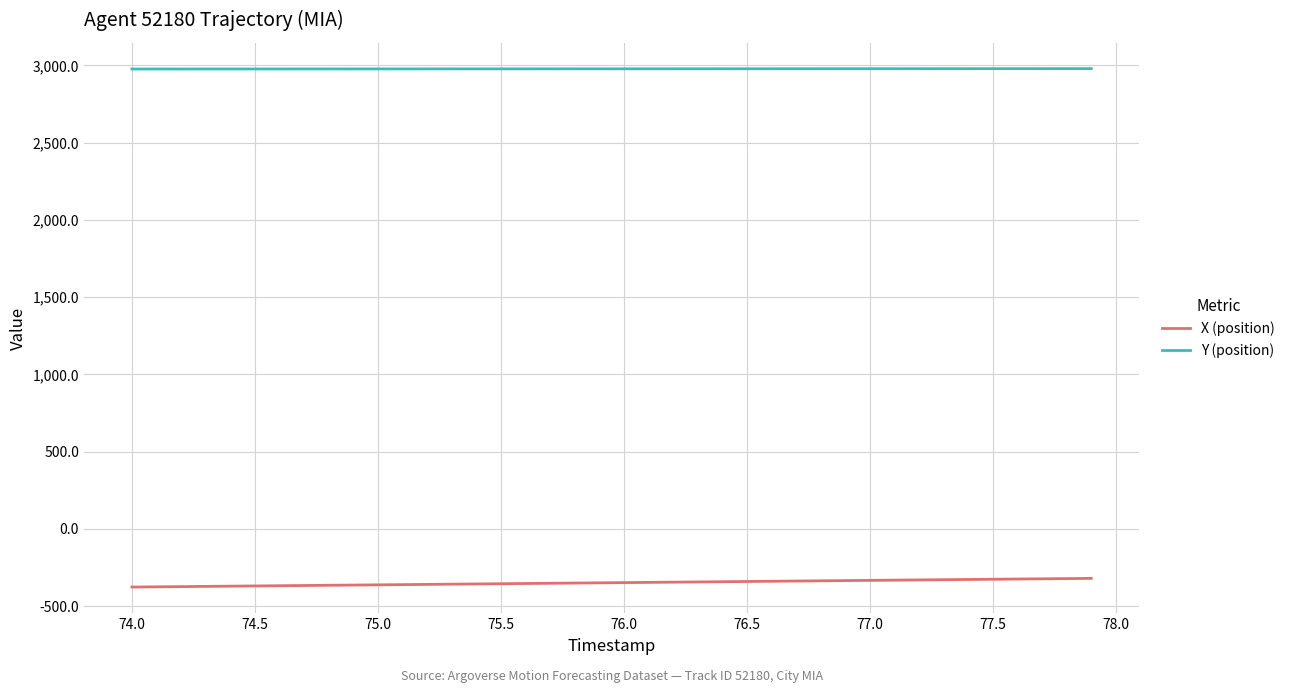

What is the smallest value displayed?

-377.2